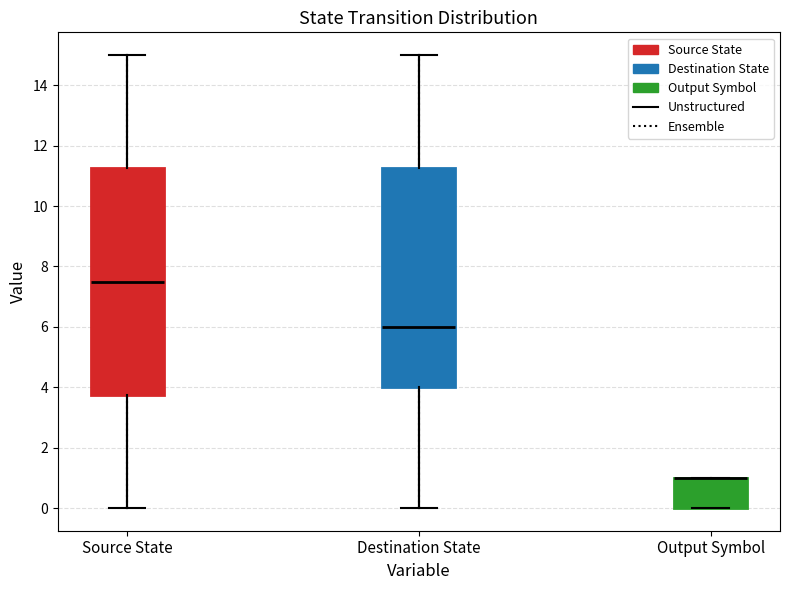

Where is the upper edge of the box for Output Symbol on the y-axis? The values are not printed on the chart, so give them approximately, as read against the axis.

1.0